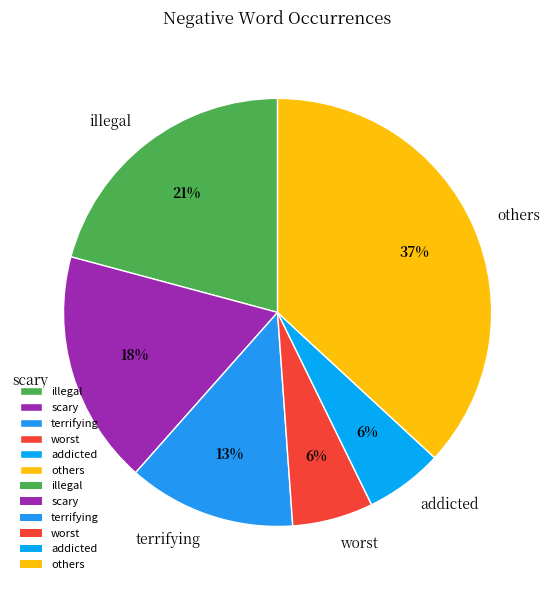

Between others and terrifying, which is larger?

others